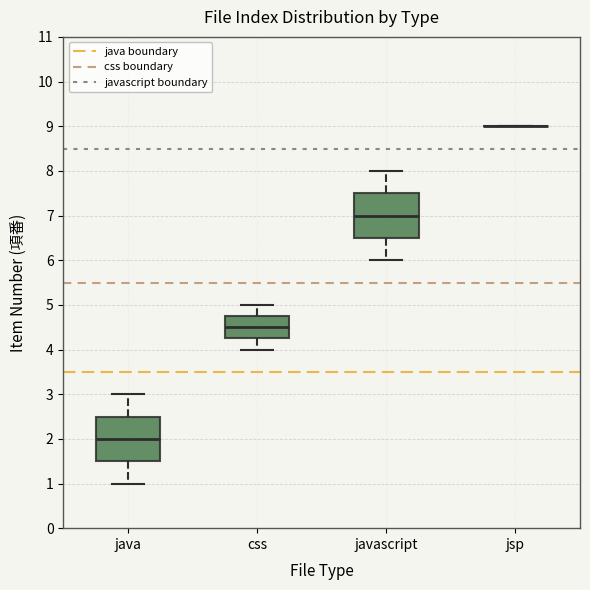

Reading left to right, transcribe this box plot: for each box, give where its median line is, the range the box spans, and where its two whiskers end, as read against the y-axis. The values are not printed on the chart, so give them approximately, as read against the axis.

java: median 2.0, box 1.5 to 2.5, whiskers 1.0 to 3.0
css: median 4.5, box 4.3 to 4.8, whiskers 4.0 to 5.0
javascript: median 7.0, box 6.5 to 7.5, whiskers 6.0 to 8.0
jsp: box collapsed to a line at 9.0, whiskers 9.0 to 9.0